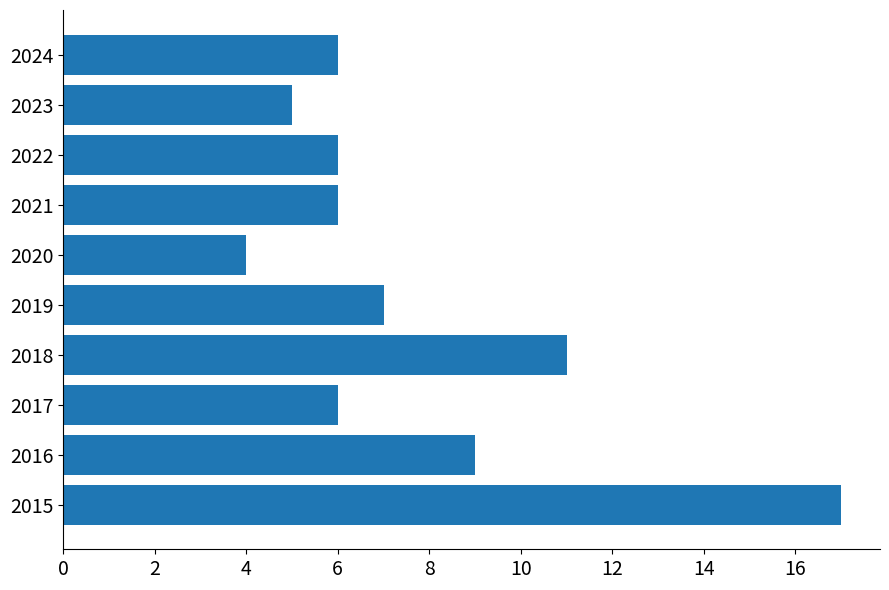

Reading bottom to top, what are all the values shown in this chart?

17	9	6	11	7	4	6	6	5	6